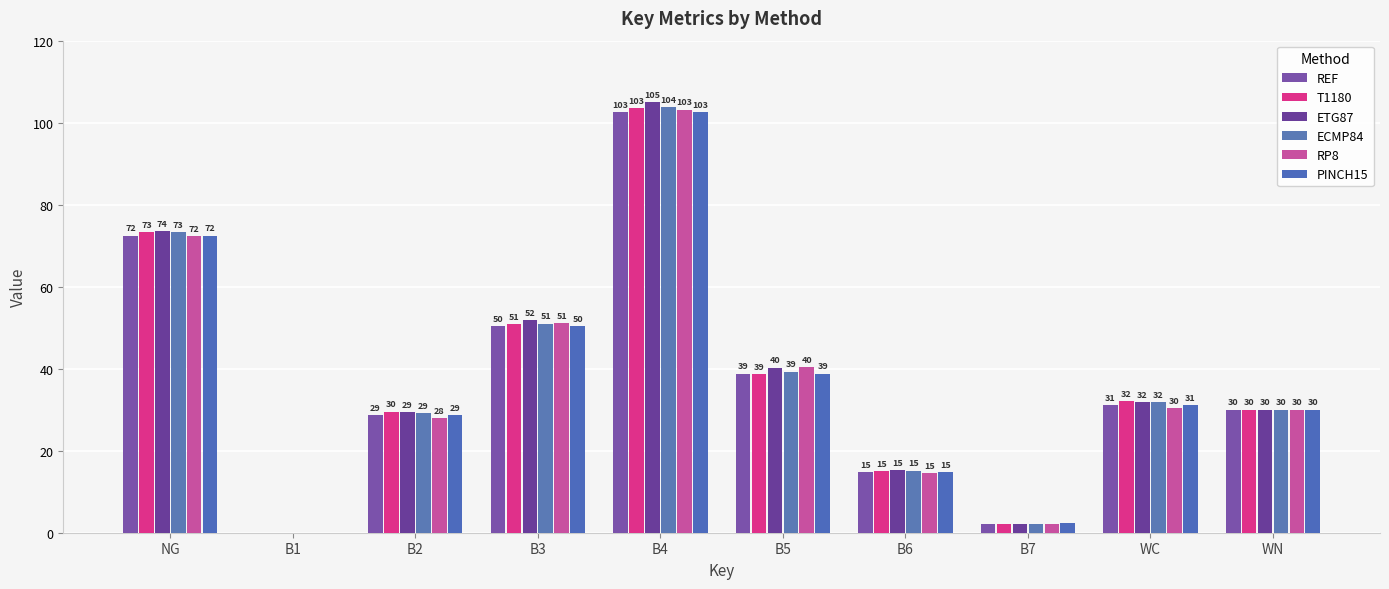

Which label corresponds to the smallest value in the chart?

B1